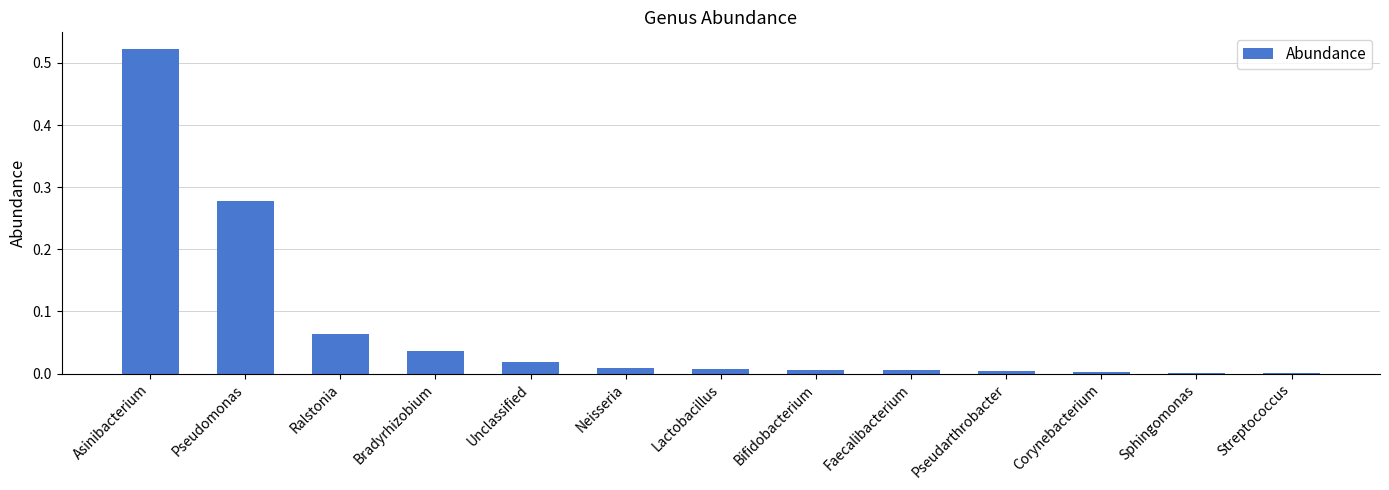

True or false: the data shows 0.0 at Bifidobacterium.

True